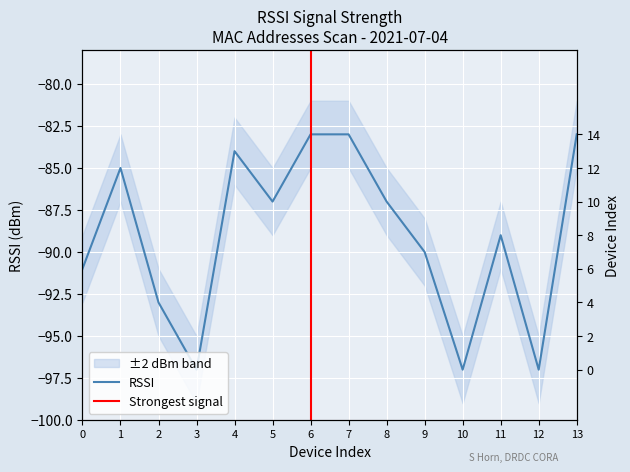

Reading right to left, what are all the values shown in this chart?

-83	-97	-89	-97	-90	-87	-83	-83	-87	-84	-97	-93	-85	-91